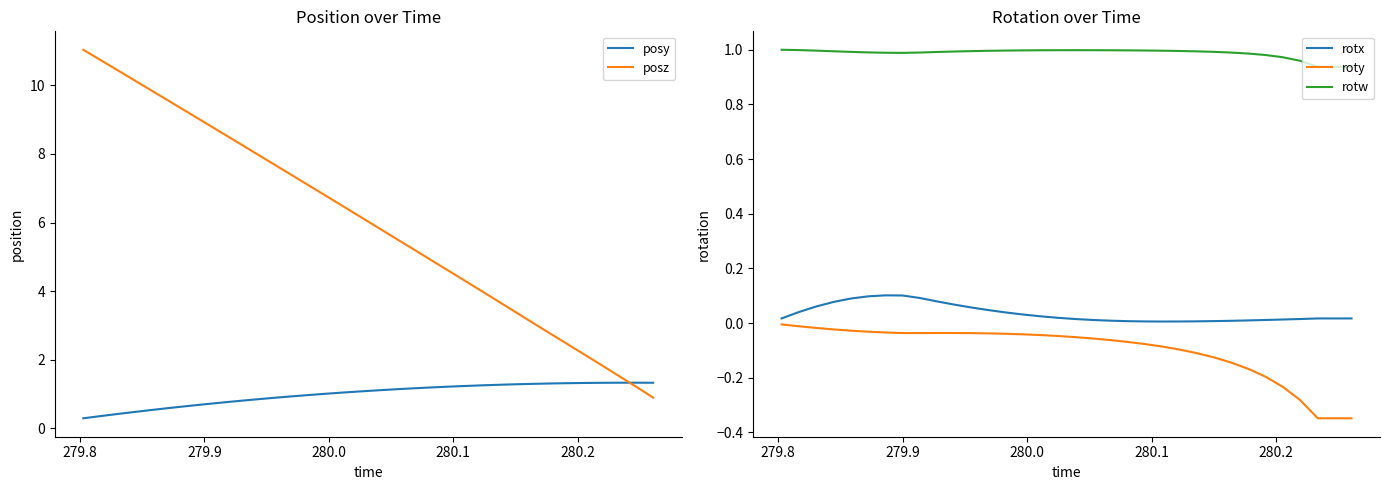

What is the minimum value shown in the chart?

-0.3